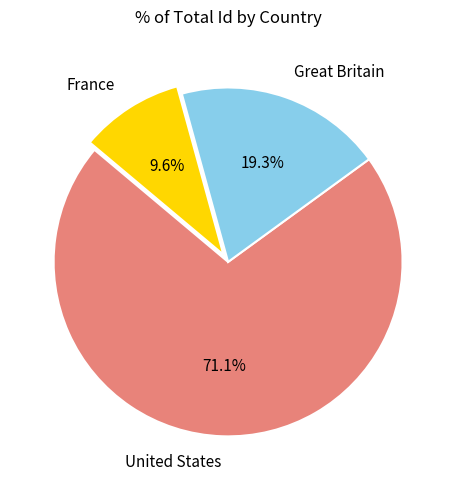

What is the largest slice in the pie chart?

United States